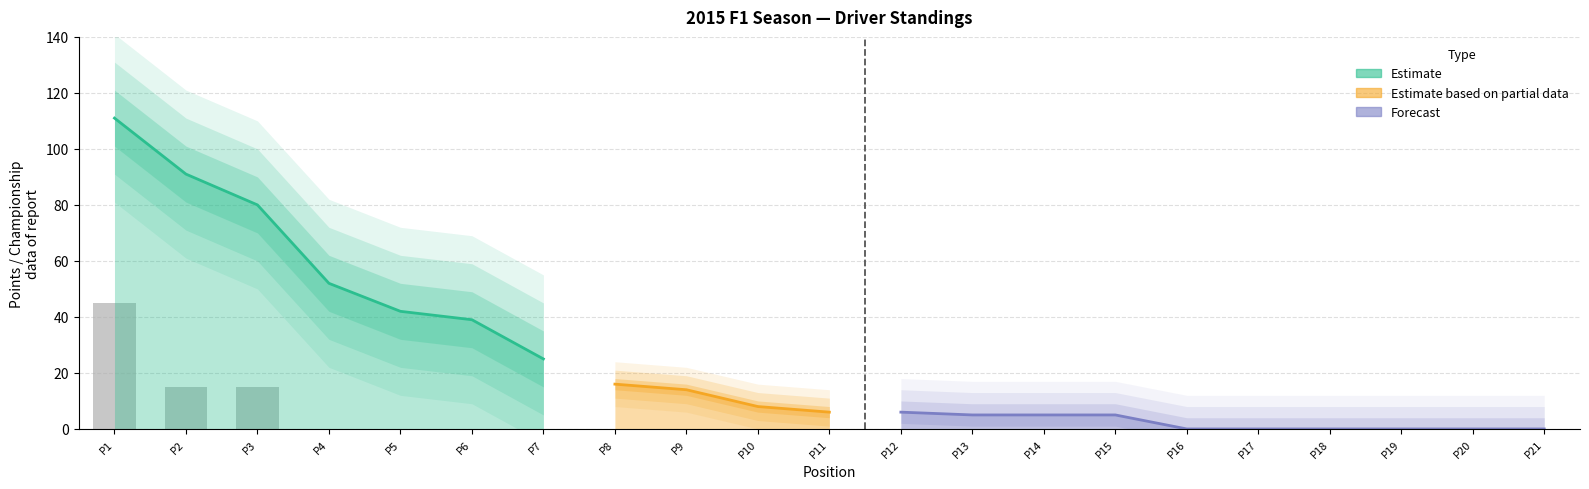

The value at P5 is 0. True or false?

True